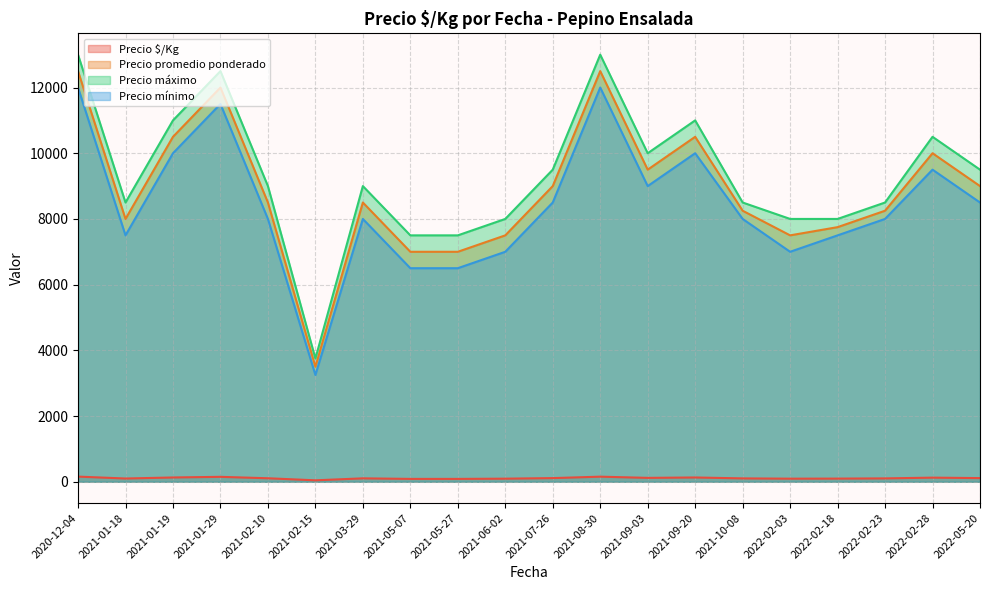

Rank the series at 2021-08-30 from highest to lowest value.

Precio máximo, Precio promedio ponderado, Precio mínimo, Precio $/Kg